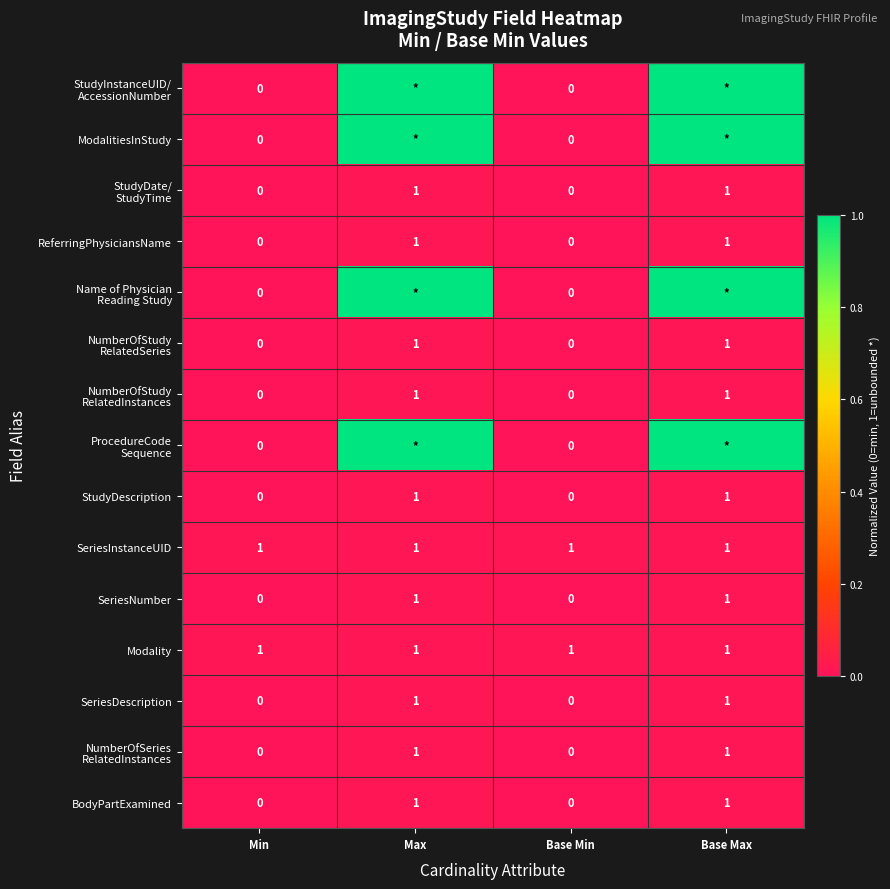

The StudyDescription series shows 1 at Base Max. True or false?

True